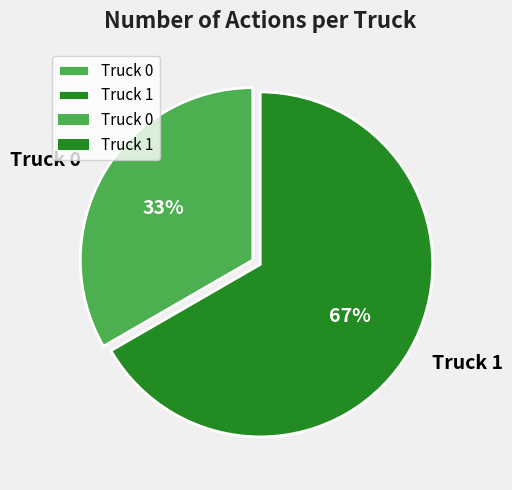

Which category has the smallest portion of the pie?

Truck 0